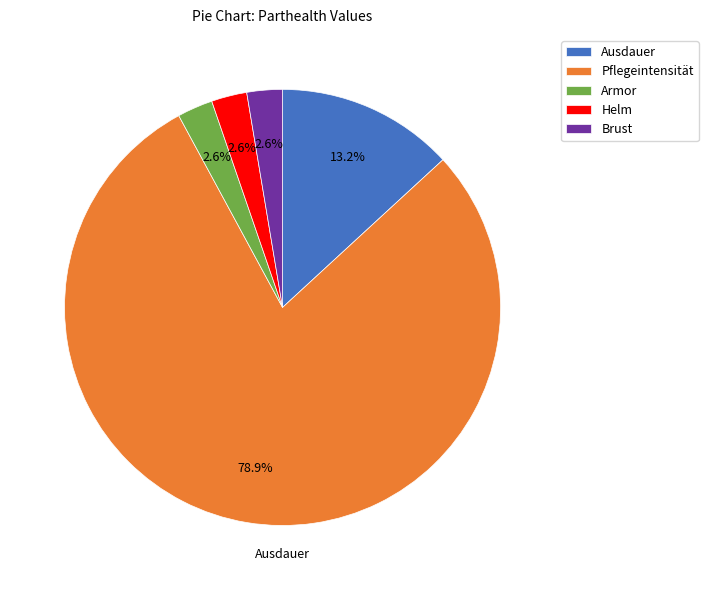

What percentage is NOT represented by Ausdauer?

86.8%